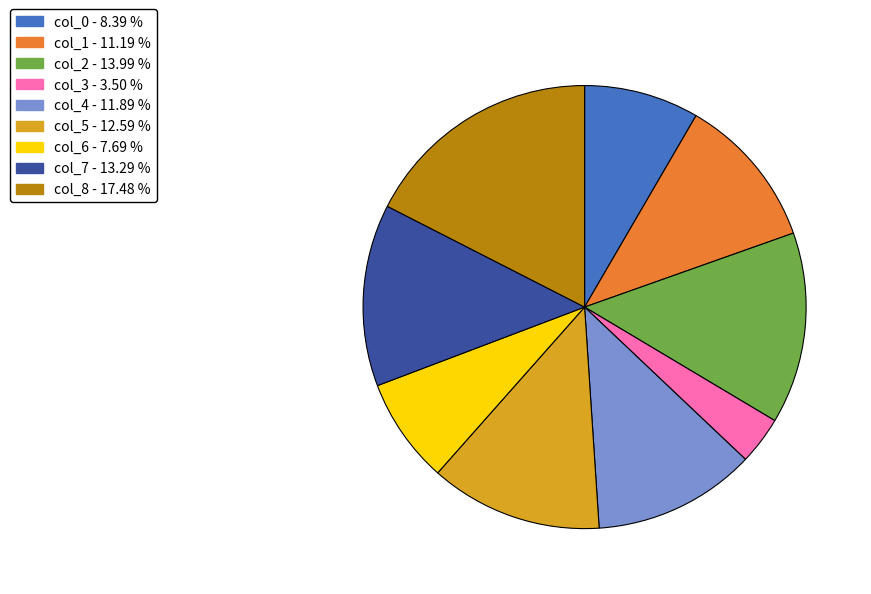

Approximately how many times larger is the value at col_3 compared to col_8?

0.2